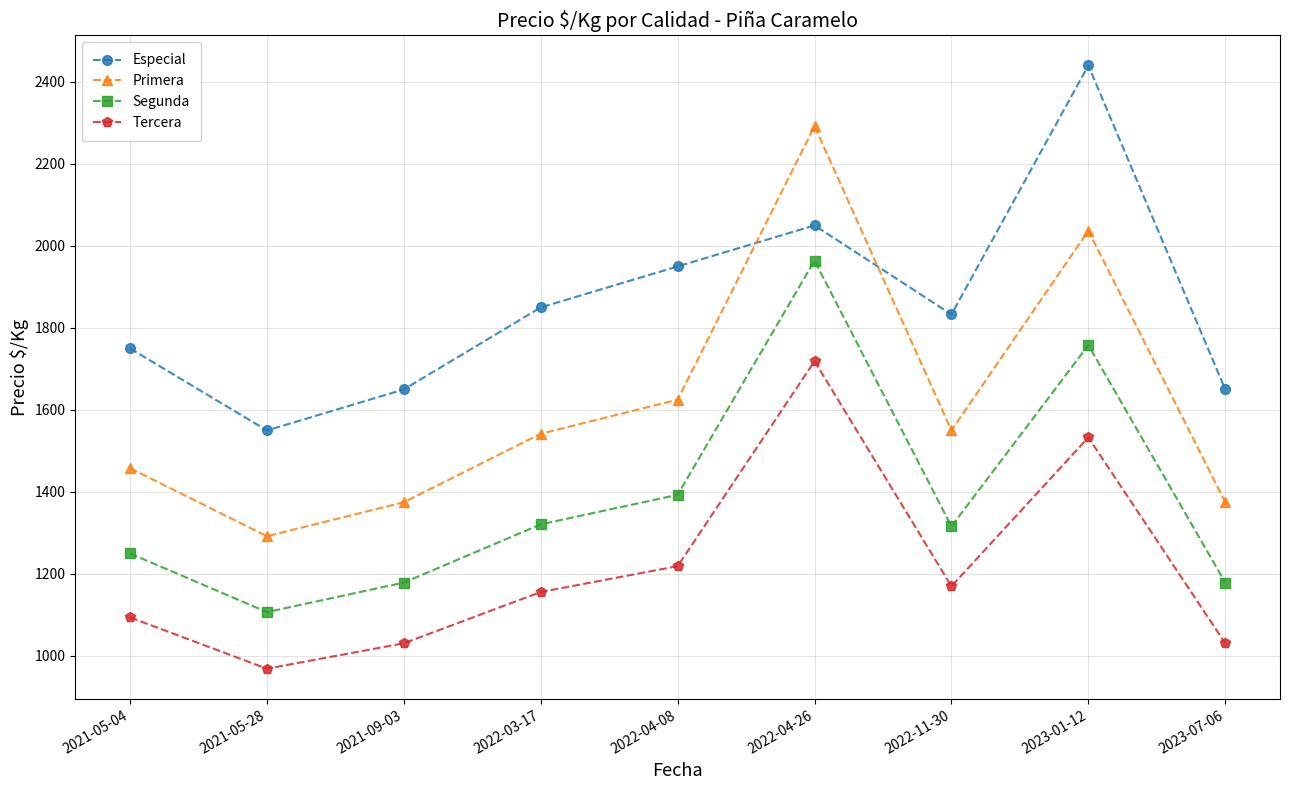

What is the label of the 1st point from the left?

2021-05-04